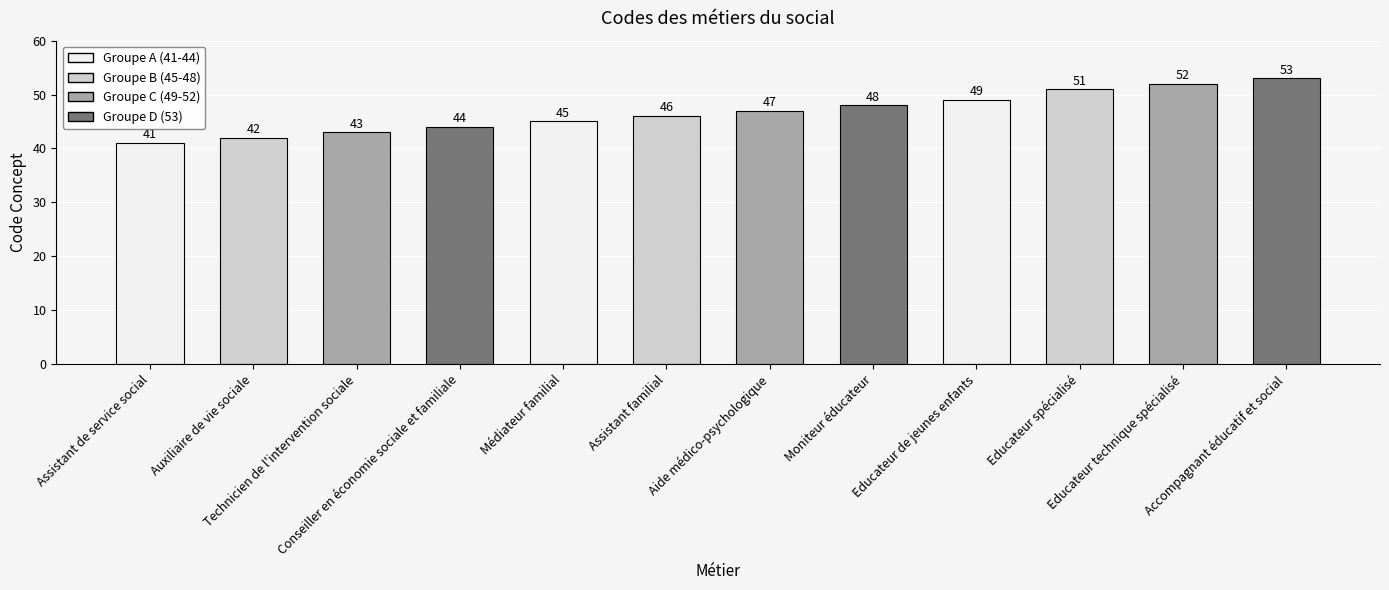

Count the number of data series in this chart.

1